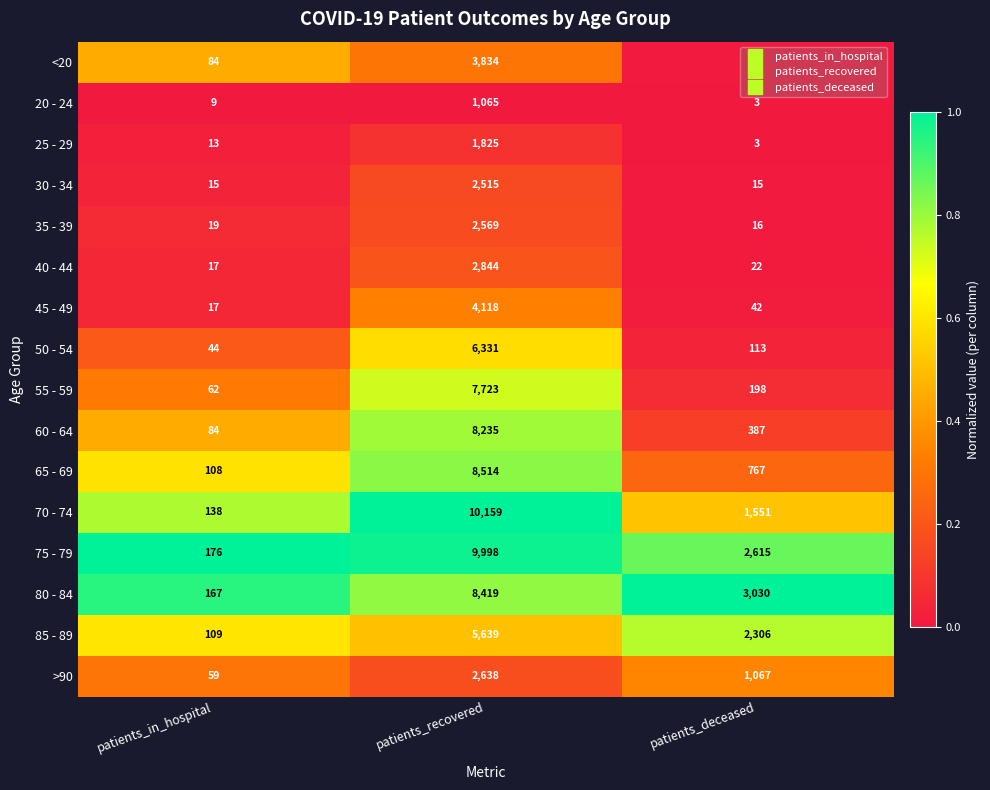

What is the greatest value displayed?

10159